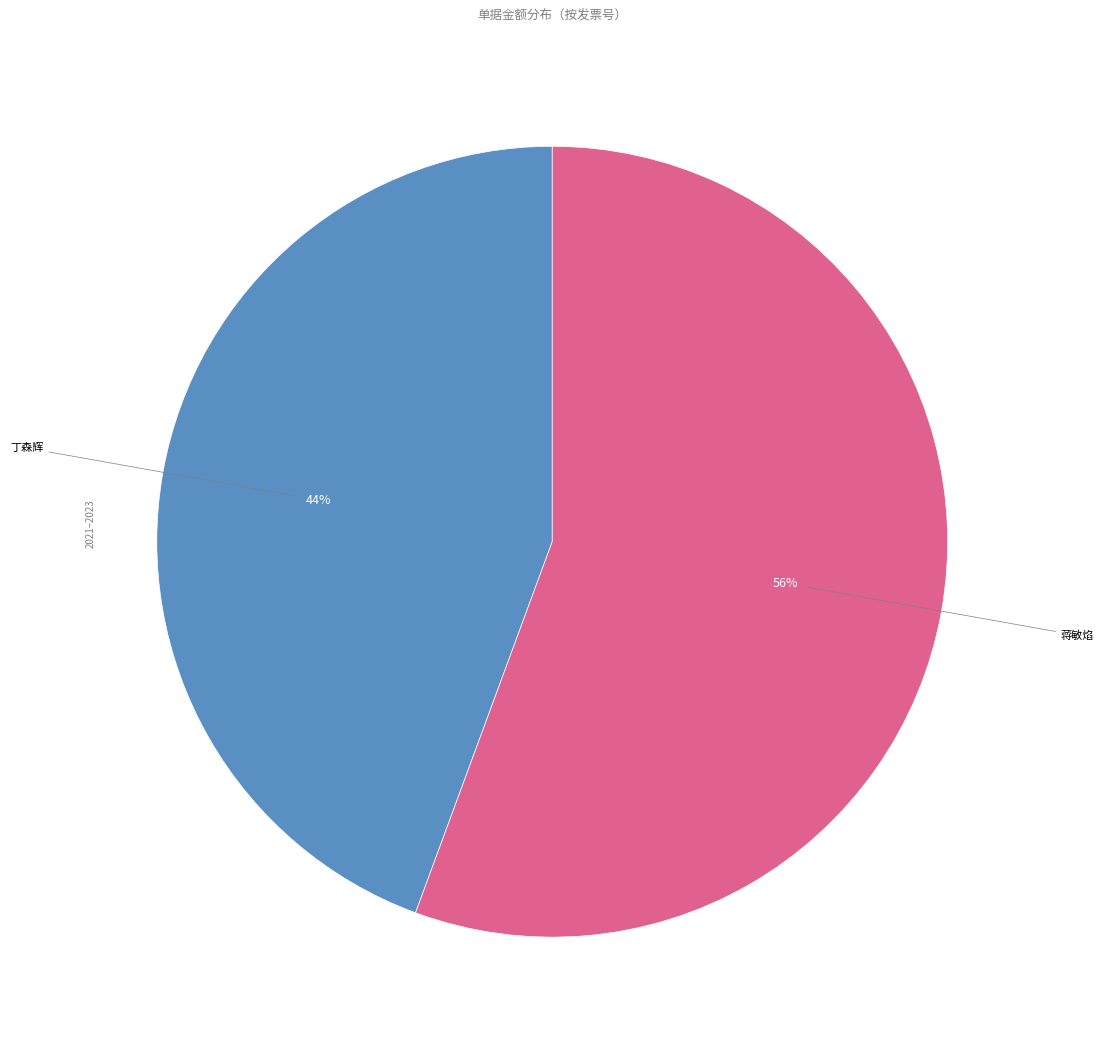

Which has a higher value, 丁森辉 or 蒋敏焰?

蒋敏焰